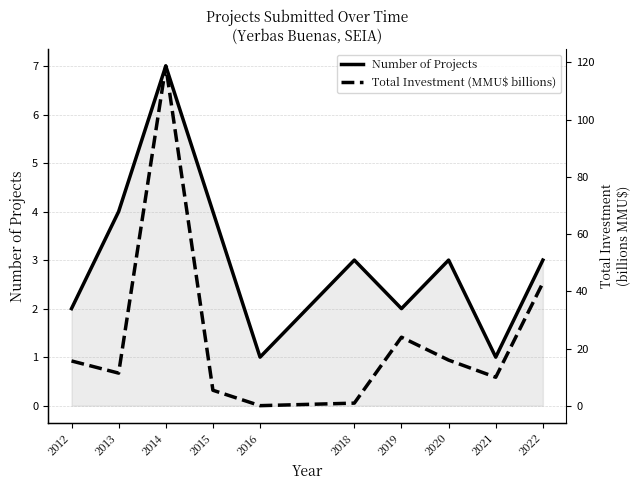

Rank the categories by Total Investment (MMU$ billions) value from lowest to highest.

2016, 2018, 2015, 2021, 2013, 2012, 2020, 2019, 2022, 2014